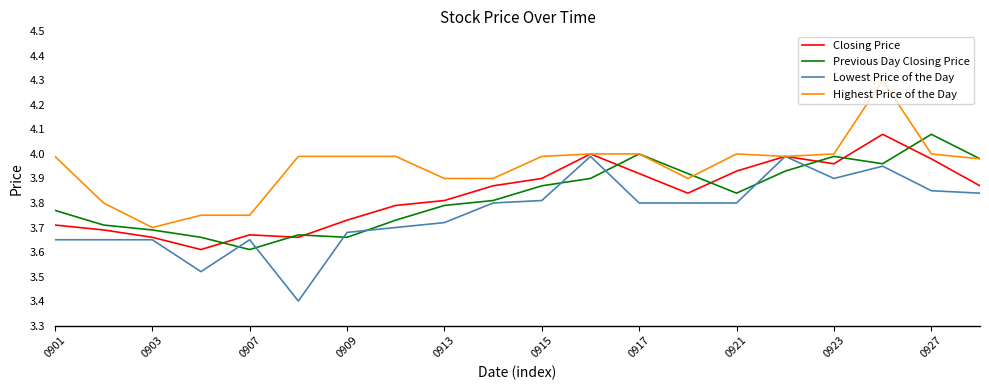

Which series has the largest total across all categories?

Highest Price of the Day